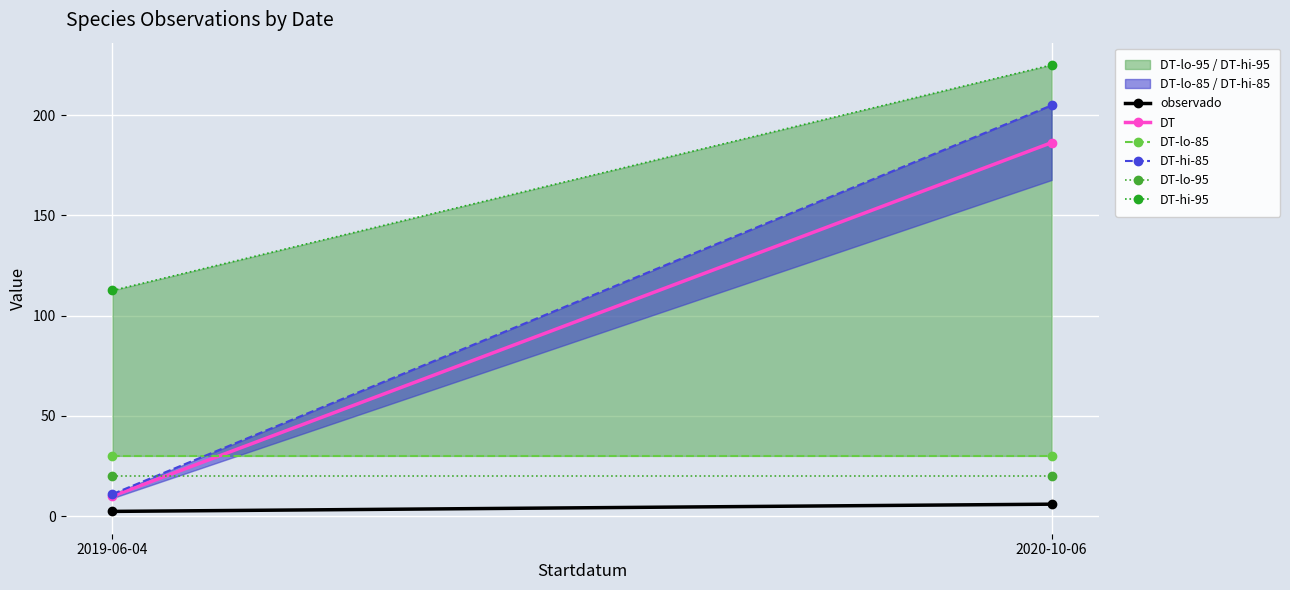

What is the average value of the DT series?

98.1